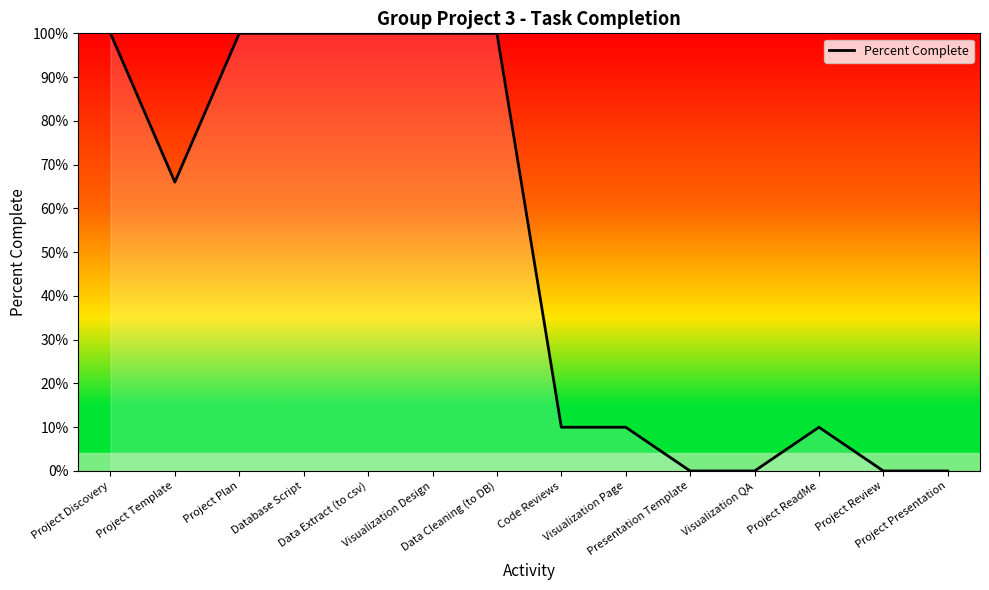

List the labels in order of value, smallest first.

Presentation Template, Visualization QA, Project Review, Project Presentation, Code Reviews, Visualization Page, Project ReadMe, Project Template, Project Discovery, Project Plan, Database Script, Data Extract (to csv), Visualization Design, Data Cleaning (to DB)